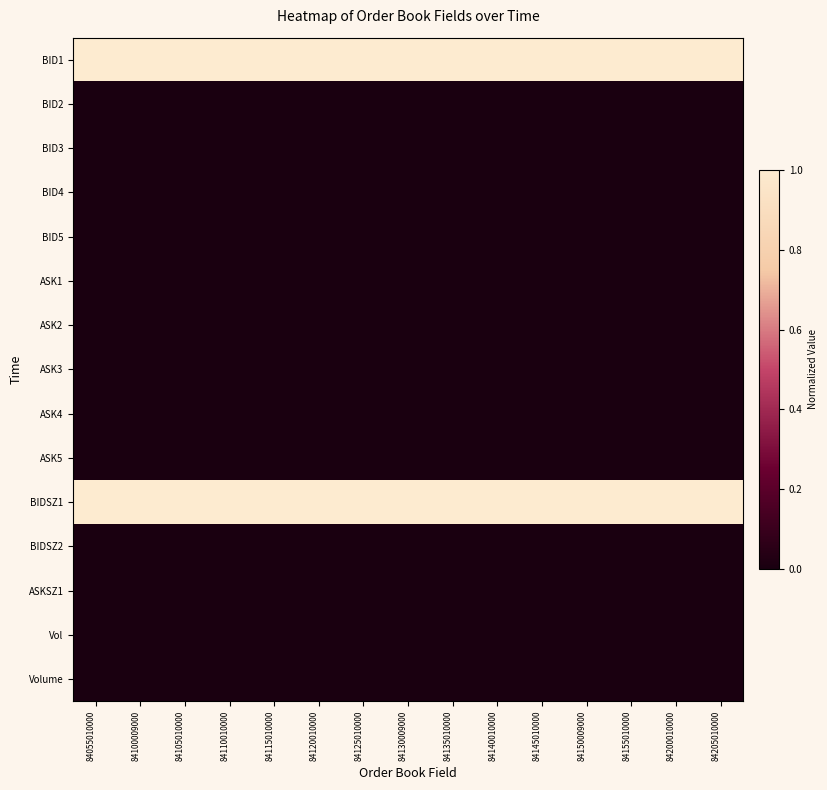

Which has a higher value, 84105010000 or 84200010000?

84105010000